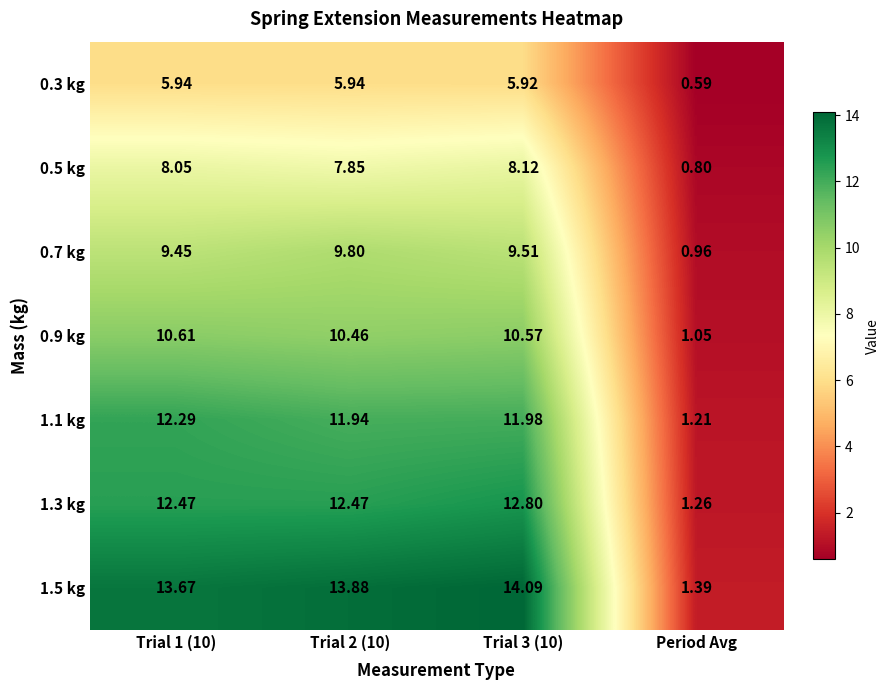

Where is 0.3 kg nearest to the value 3?

Period Avg